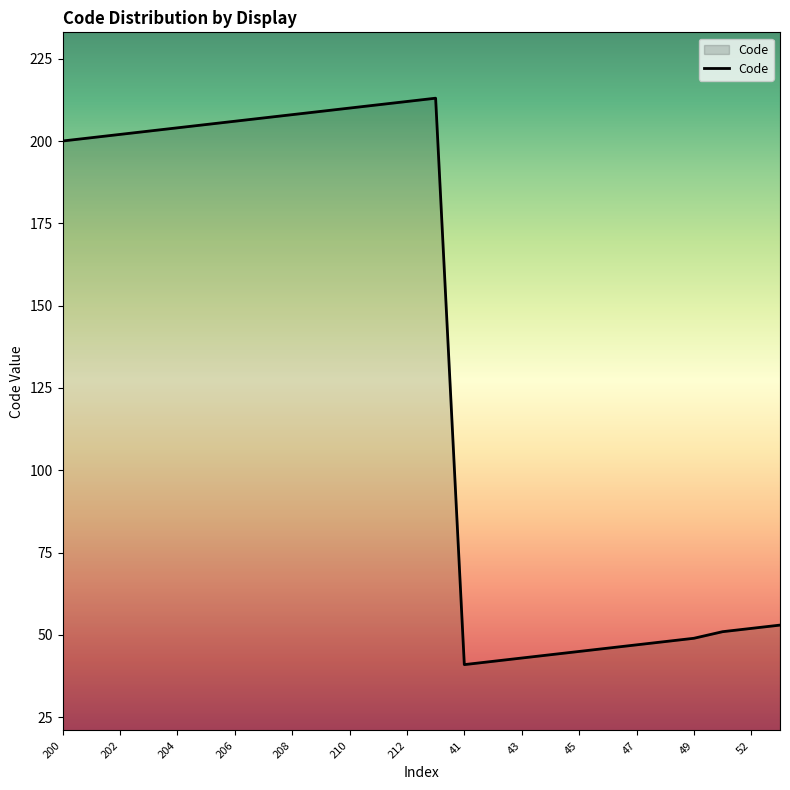

What is the greatest value displayed?

213